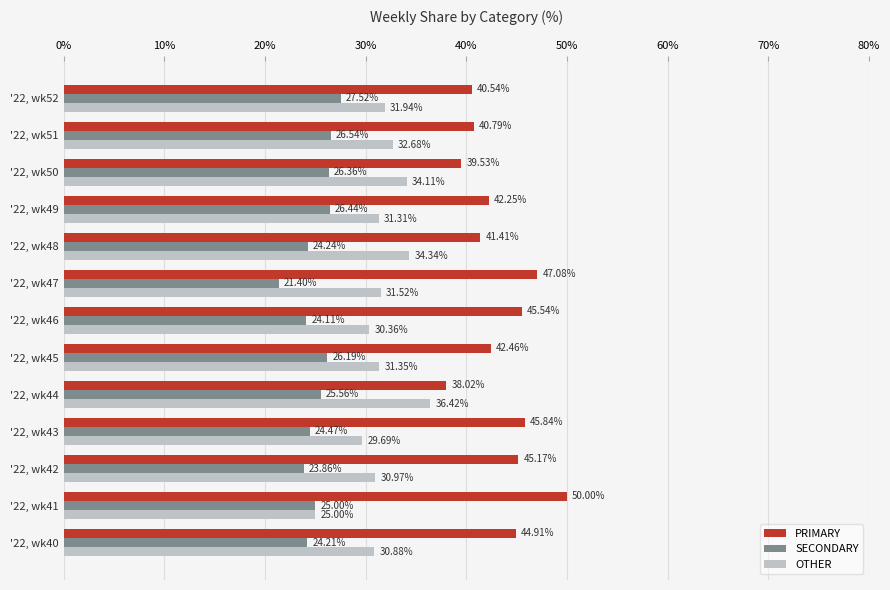

What is the total value across all series at '22, wk52?

100.0